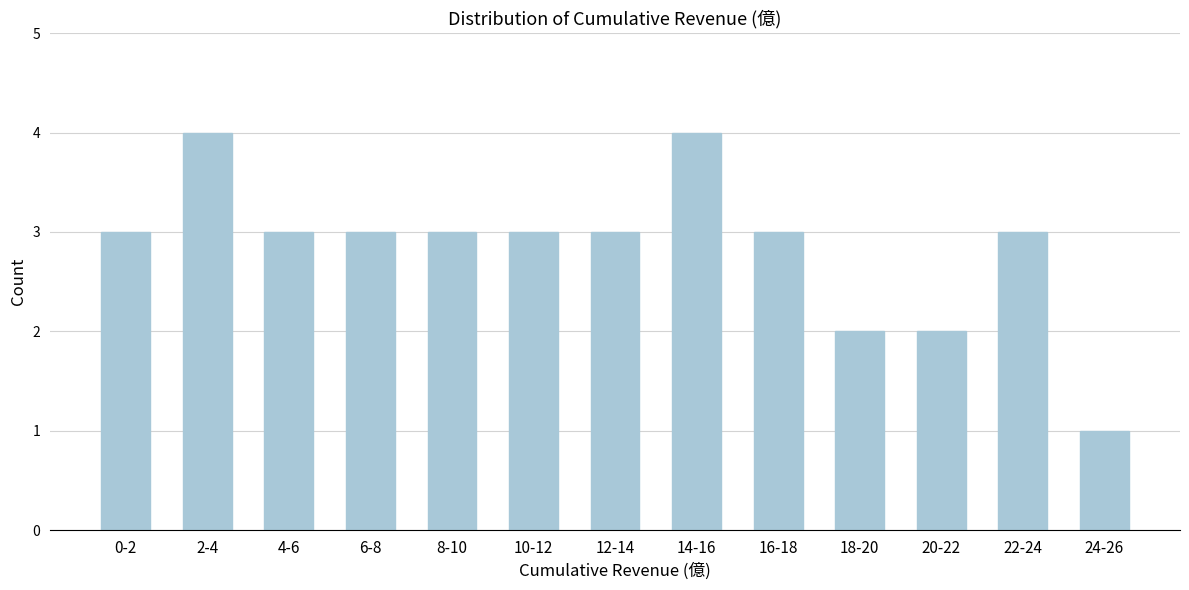

Reading right to left, list all the values displayed in this chart.

1	3	2	2	3	4	3	3	3	3	3	4	3